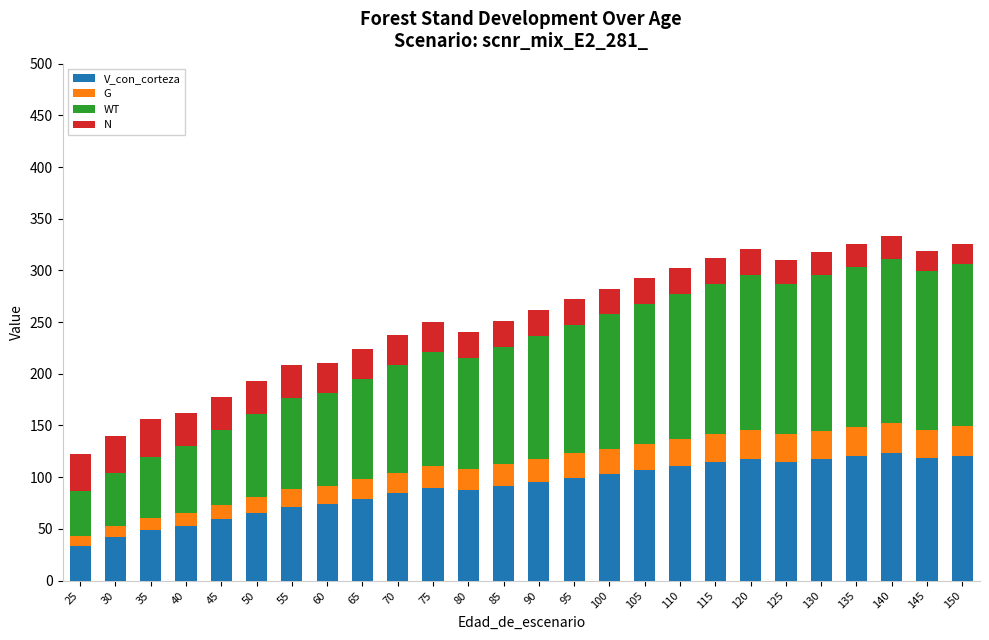

Is it true that V_con_corteza equals 114.5 at 125?

True